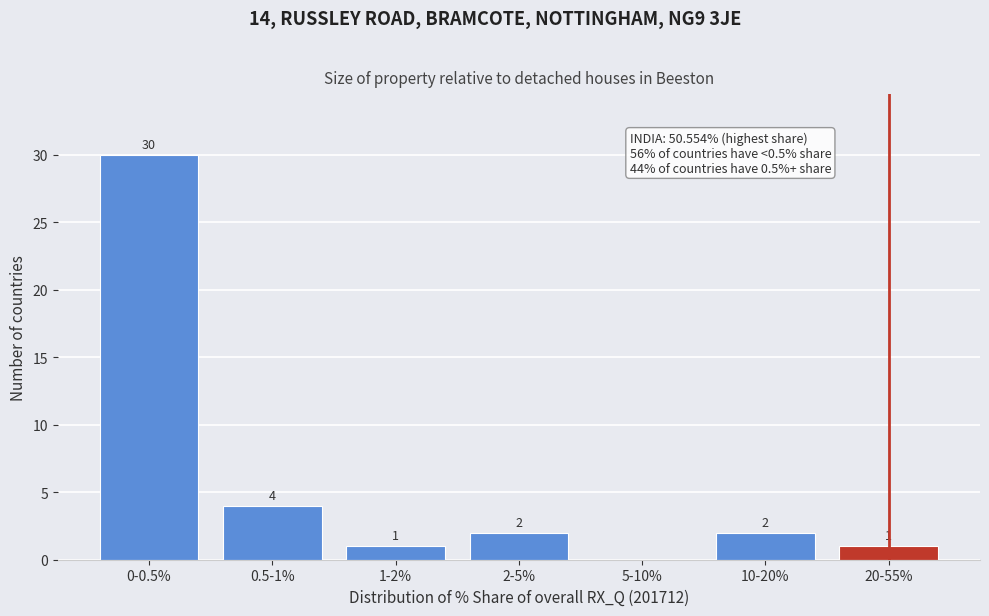

Reading right to left, transcribe all the data shown in this chart.

20-55%=1	10-20%=2	5-10%=0	2-5%=2	1-2%=1	0.5-1%=4	0-0.5%=30